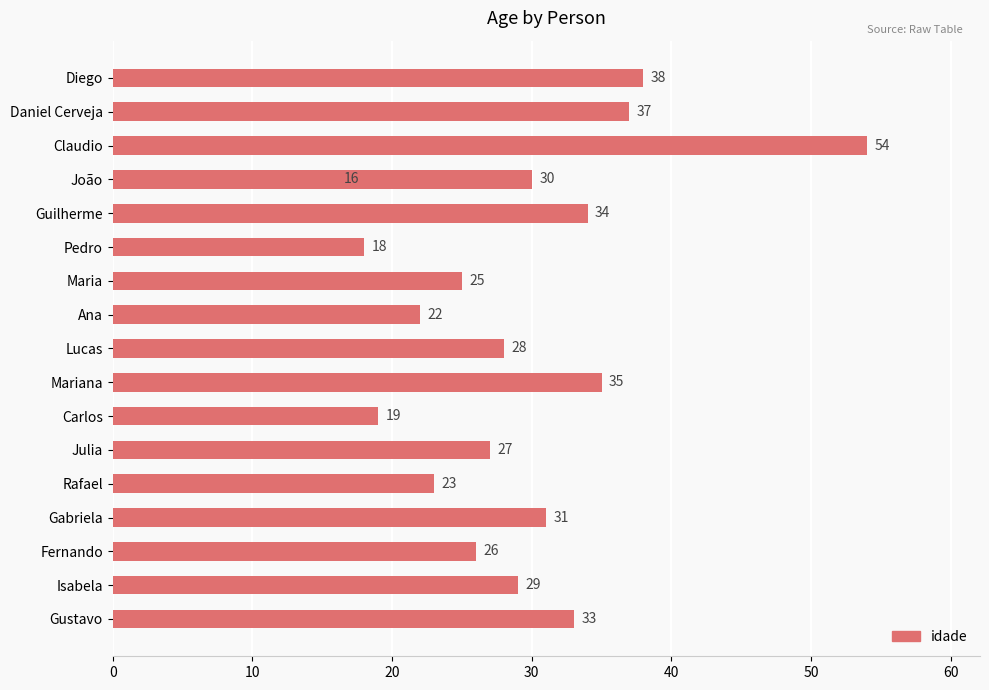

What is the greatest value displayed?

54